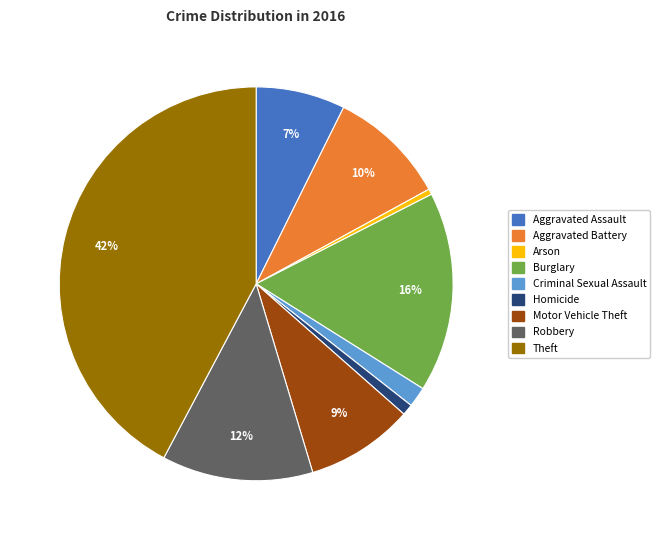

Is the sum of Homicide and Motor Vehicle Theft greater than half?

No